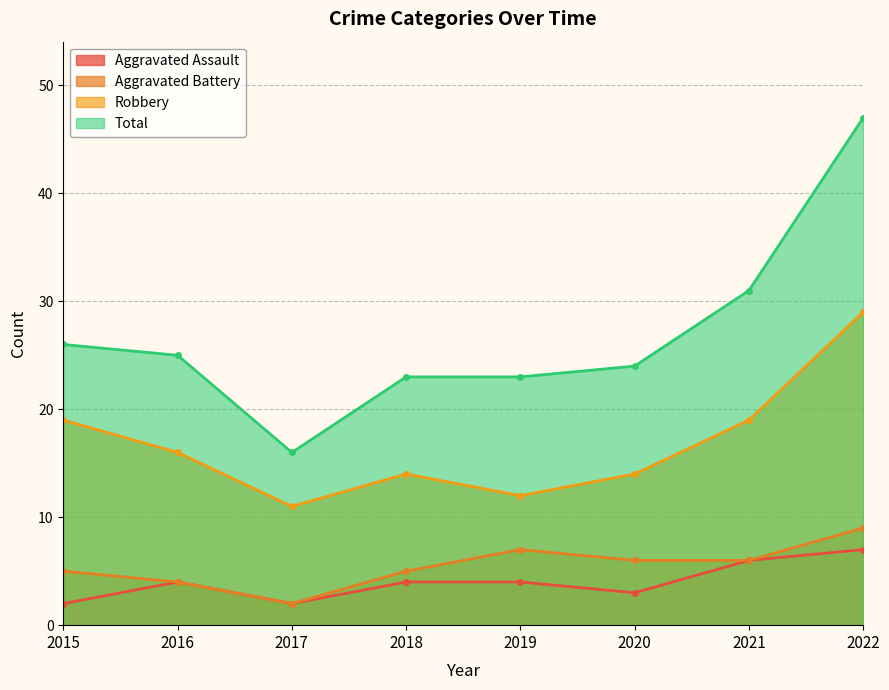

Does the chart have visible grid lines?

Yes